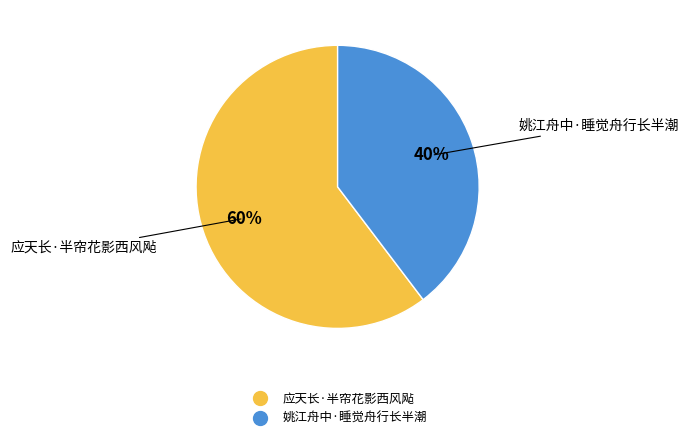

How many segments does this pie chart have?

2